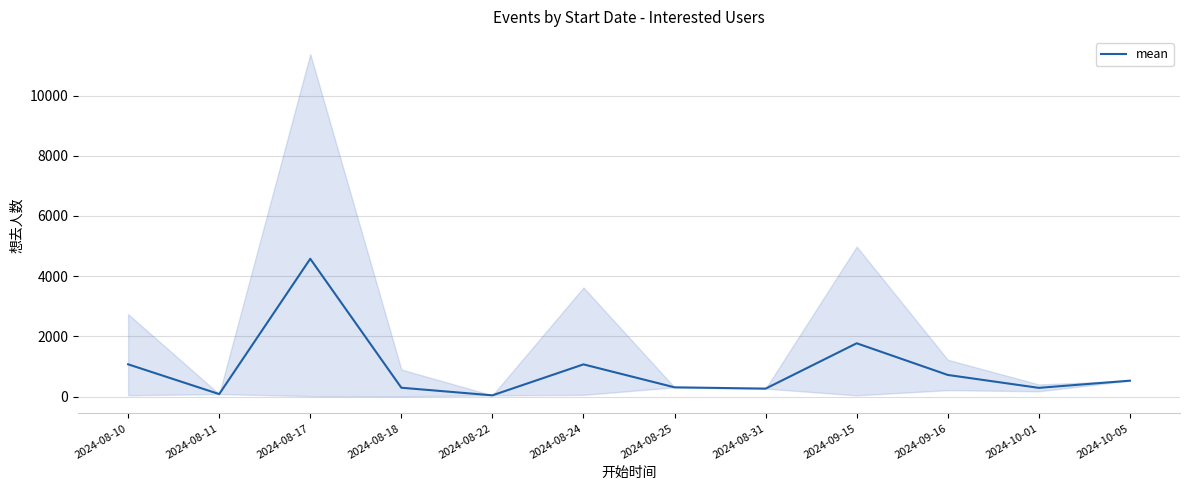

Is this an area chart (filled region under the line)?

No